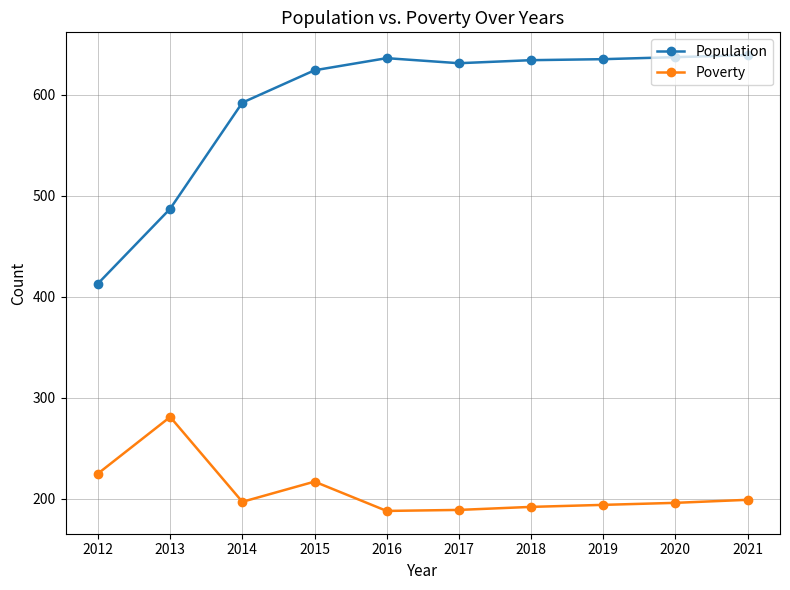

What is the total value across all series at 2017?

820